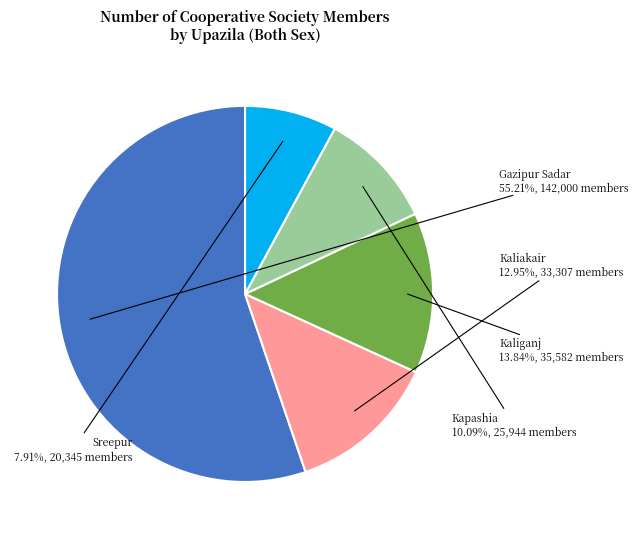

Is it true that Kapashia is 3% of the pie?

False